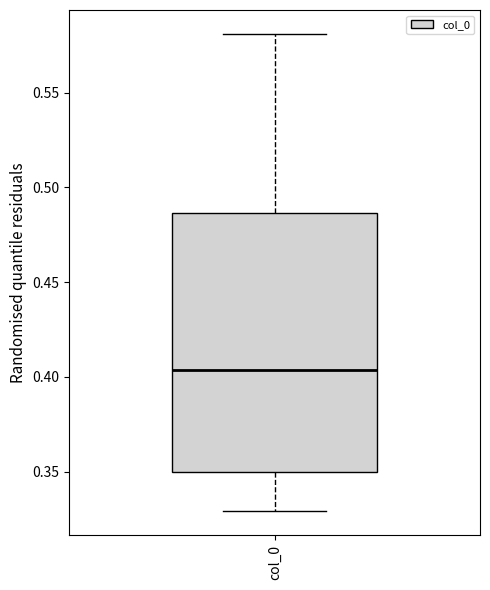

Transcribe this box plot: give where the median line is, the range the box spans, and where the two whiskers end, as read against the y-axis. The values are not printed on the chart, so give them approximately, as read against the axis.

median 0.405, box 0.350 to 0.485, whiskers 0.330 to 0.580